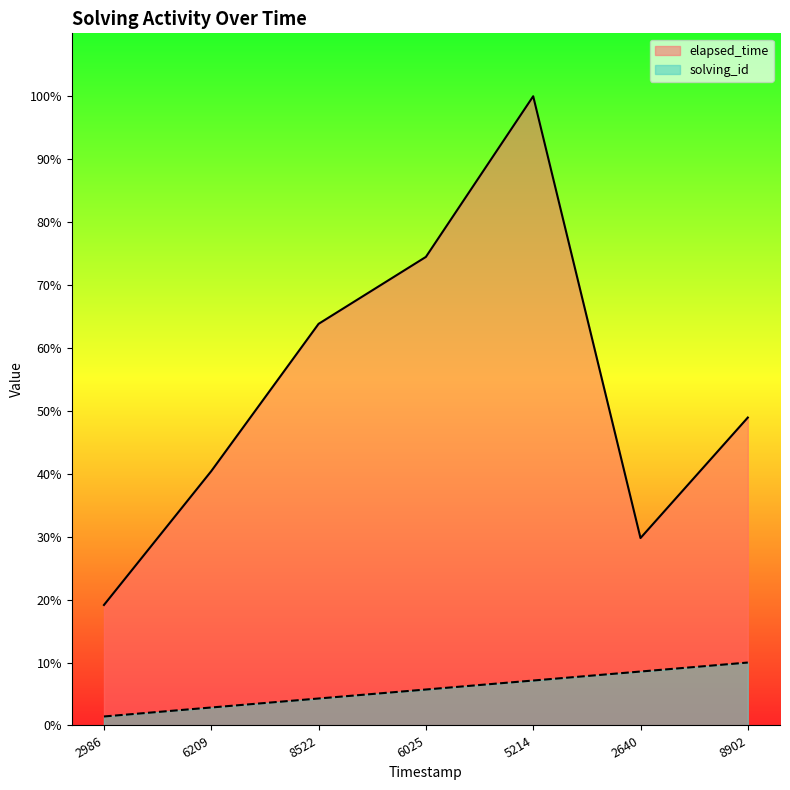

Which series changed the most between 2640 and 8902?

elapsed_time